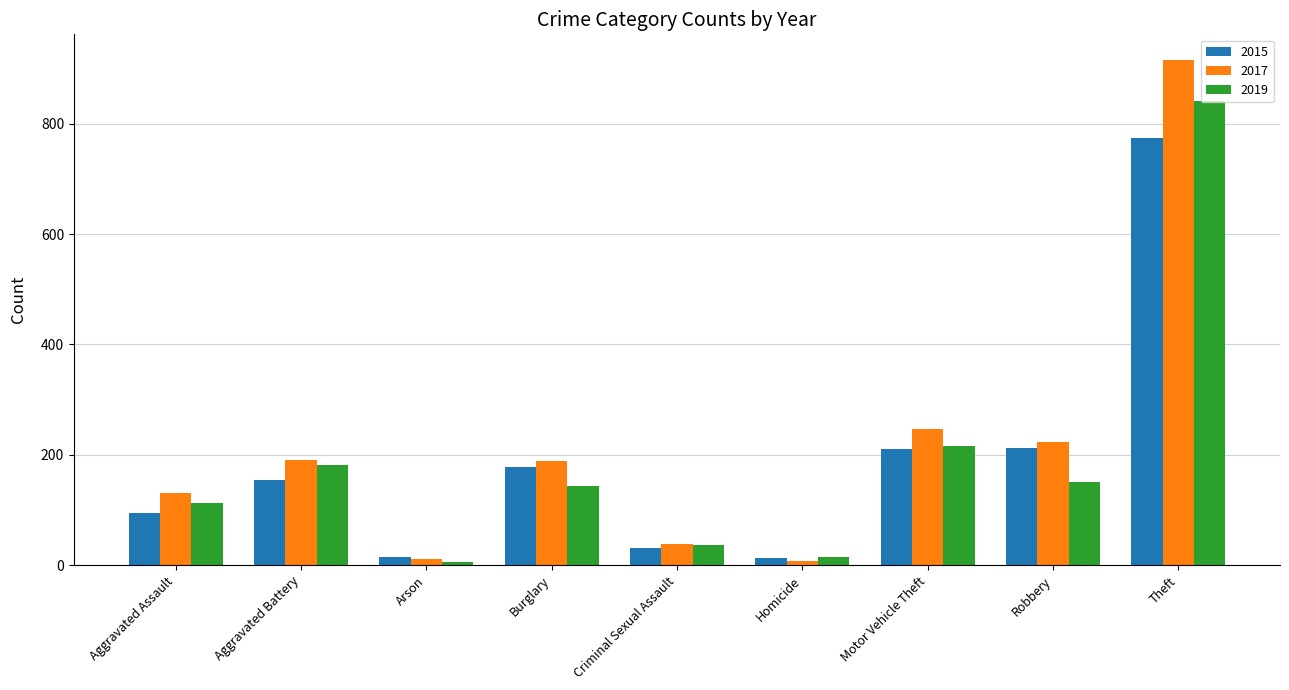

Are the bars grouped side by side (vs. stacked)?

Yes